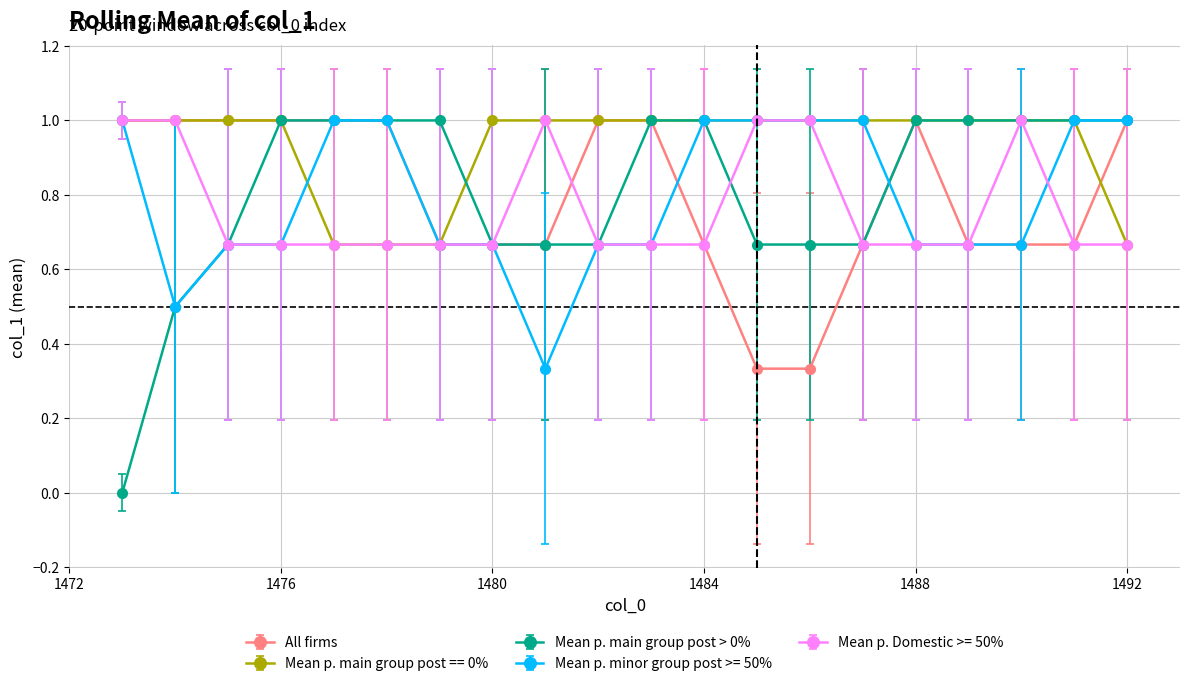

Is this an area chart (filled region under the line)?

No